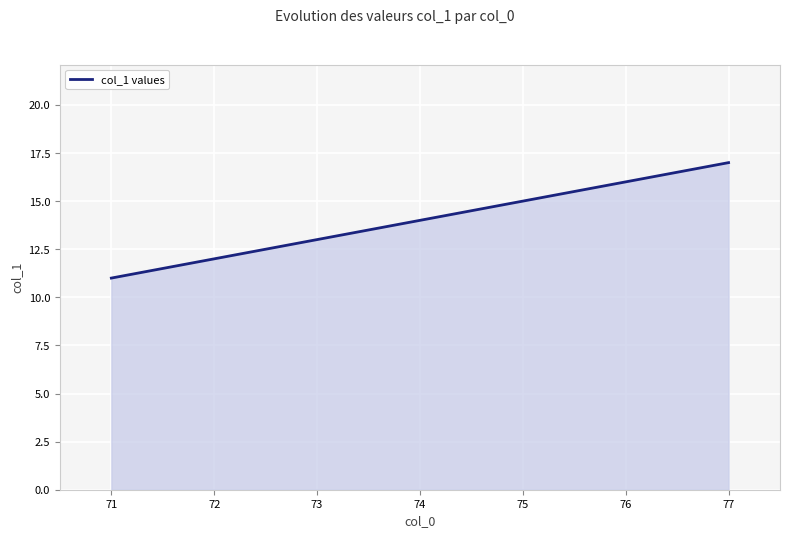

How many values are below 14?

3